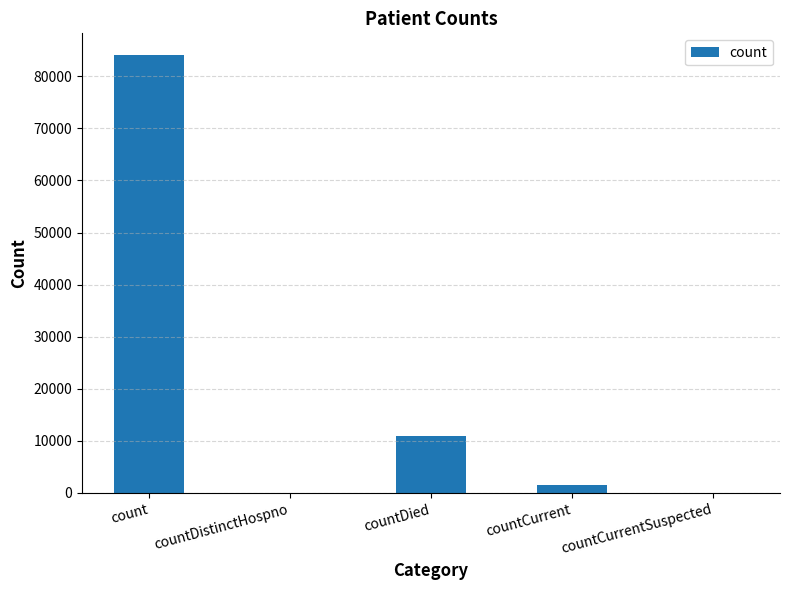

Is it true that the value at countDied is 18927?

False